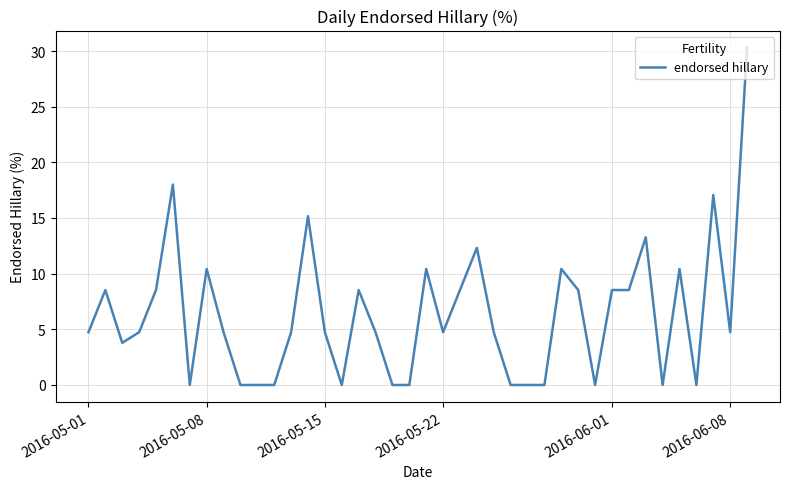

What is the difference between the maximum and minimum values?

30.3